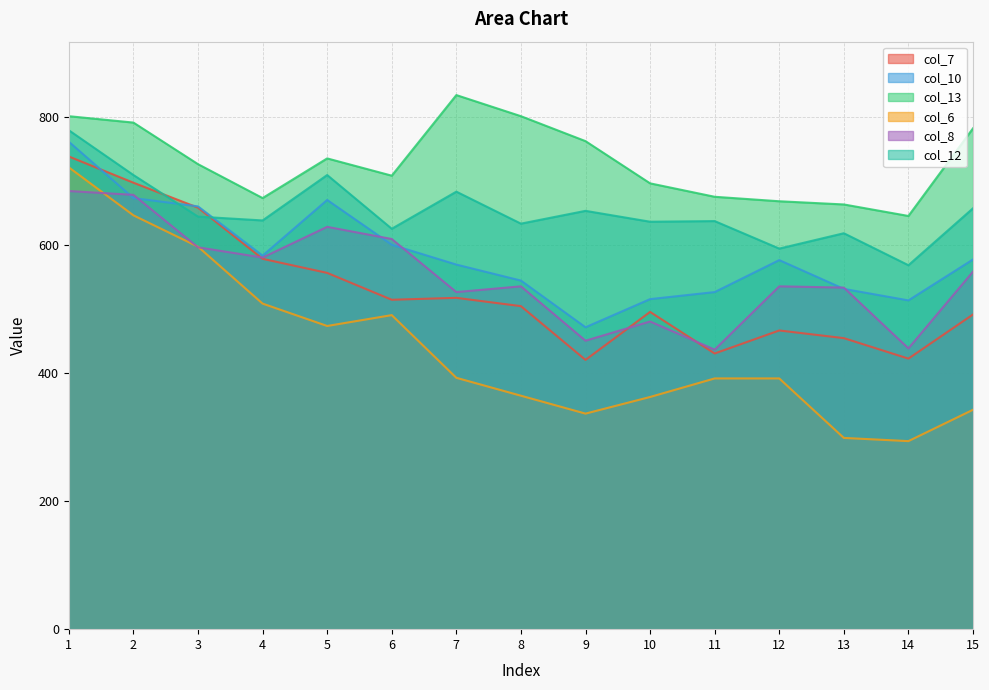

True or false: col_8 has more than 2 points higher than both neighbors.

True